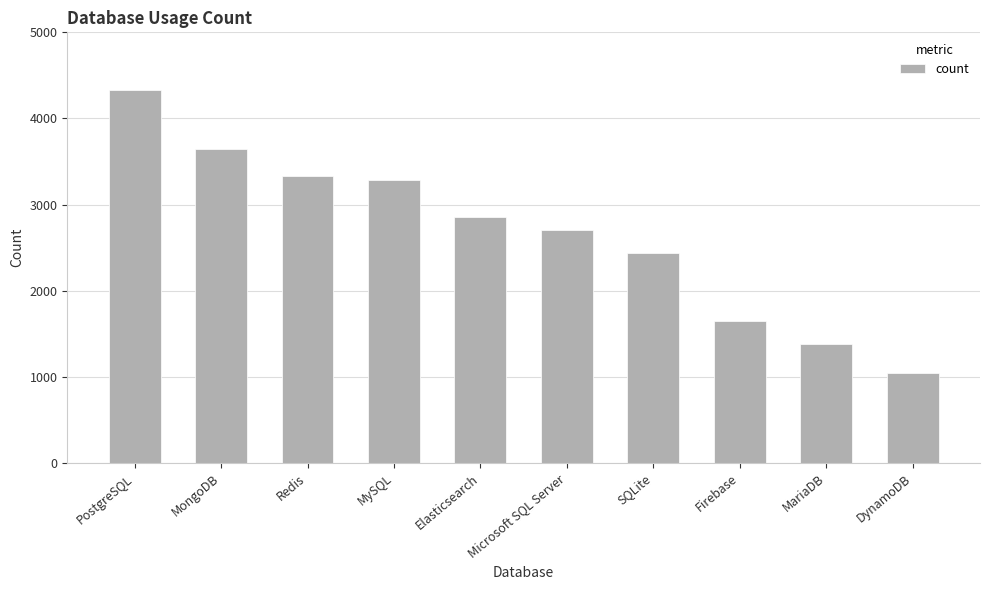

The chart shows a value of 1650 at Firebase. True or false?

True